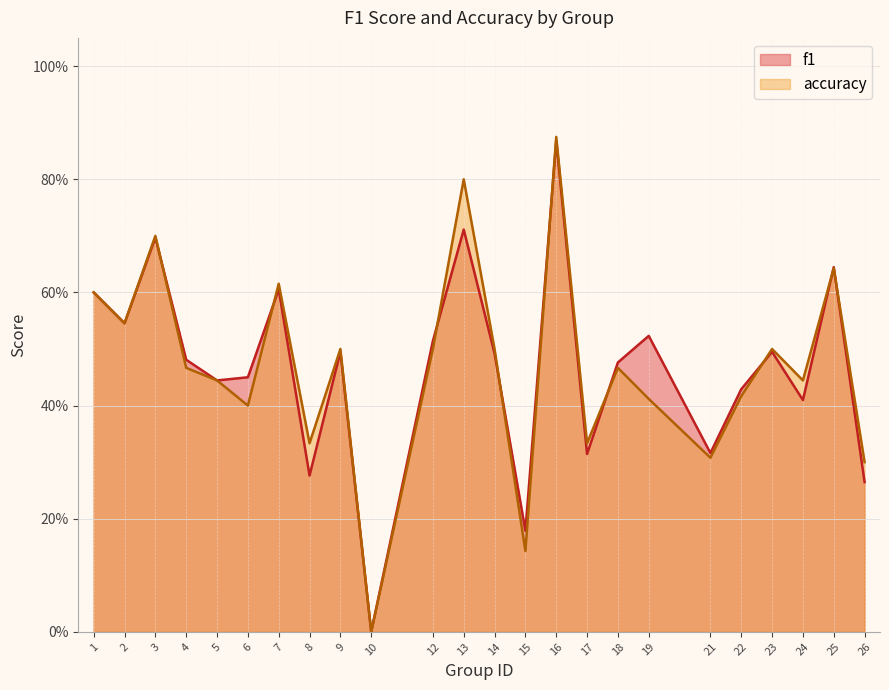

Reading right to left, transcribe all the data shown in this chart.

f1: 0.3	0.6	0.4	0.5	0.4	0.3	0.5	0.5	0.3	0.9	0.2	0.5	0.7	0.5	0.0	0.5	0.3	0.6	0.5	0.4	0.5	0.7	0.5	0.6
accuracy: 0.3	0.6	0.4	0.5	0.4	0.3	0.4	0.5	0.3	0.9	0.1	0.5	0.8	0.5	0.0	0.5	0.3	0.6	0.4	0.4	0.5	0.7	0.5	0.6